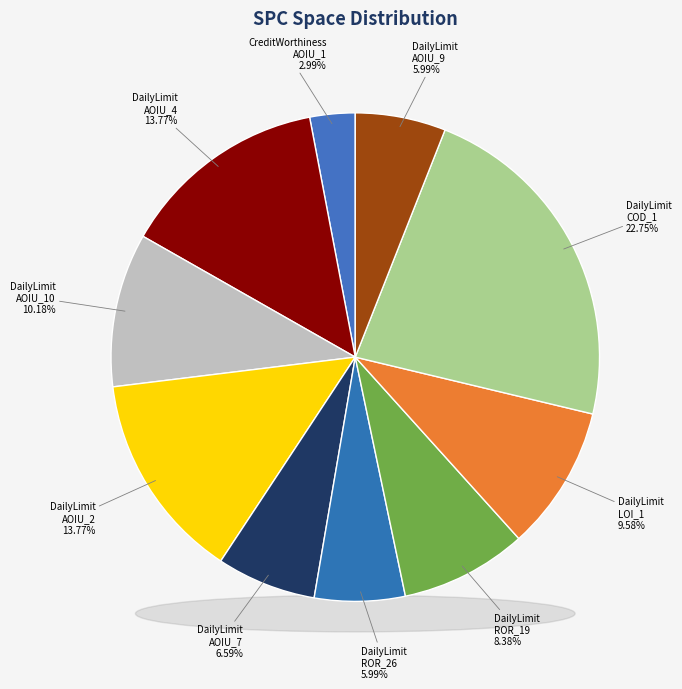

What is the largest slice in the pie chart?

DailyLimit.Account.COD_1